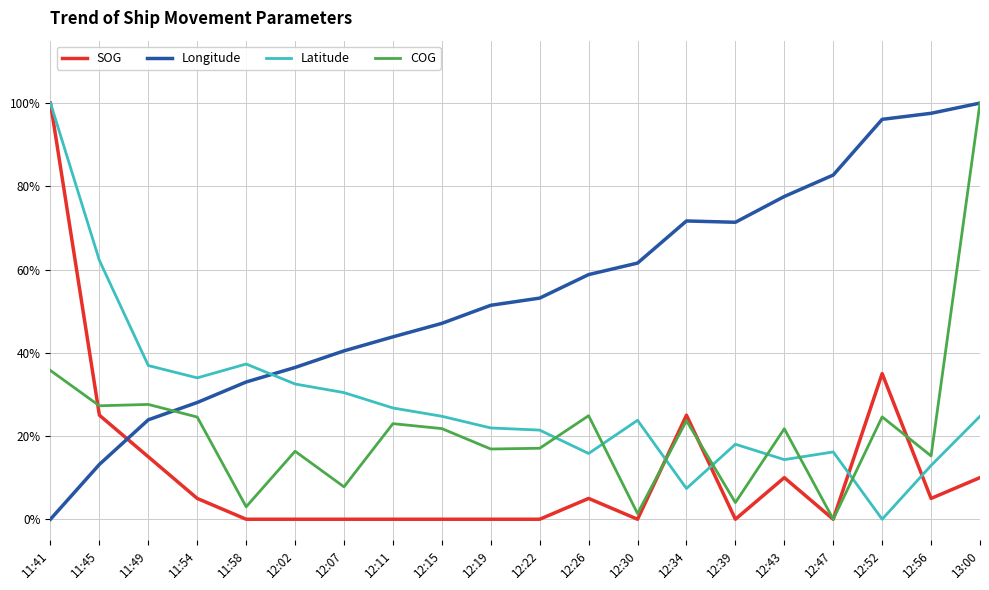

Where is the first local maximum for Longitude?

12:34